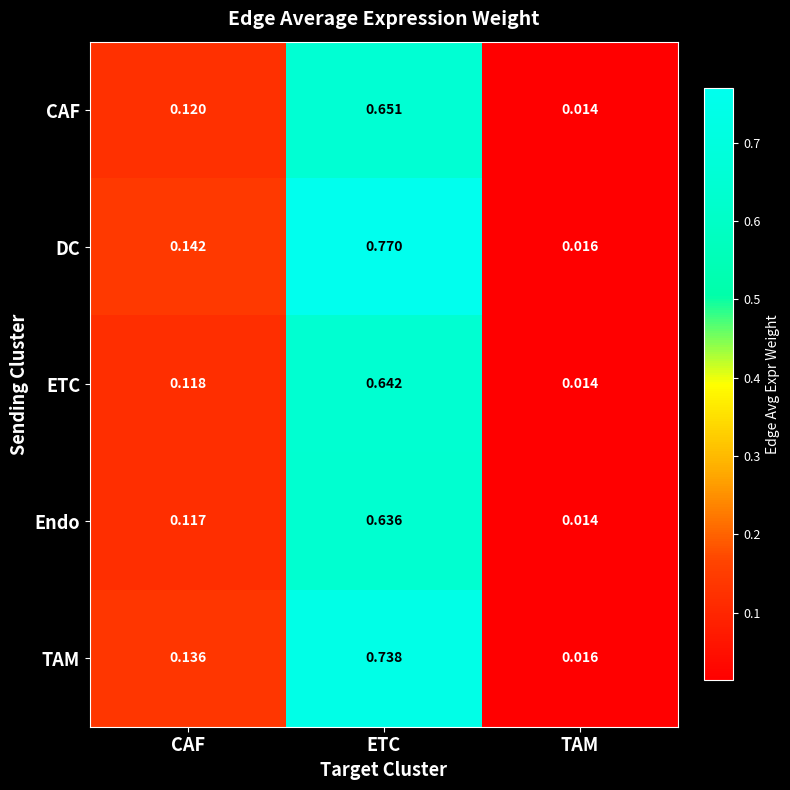

Count the number of categories in the chart.

3